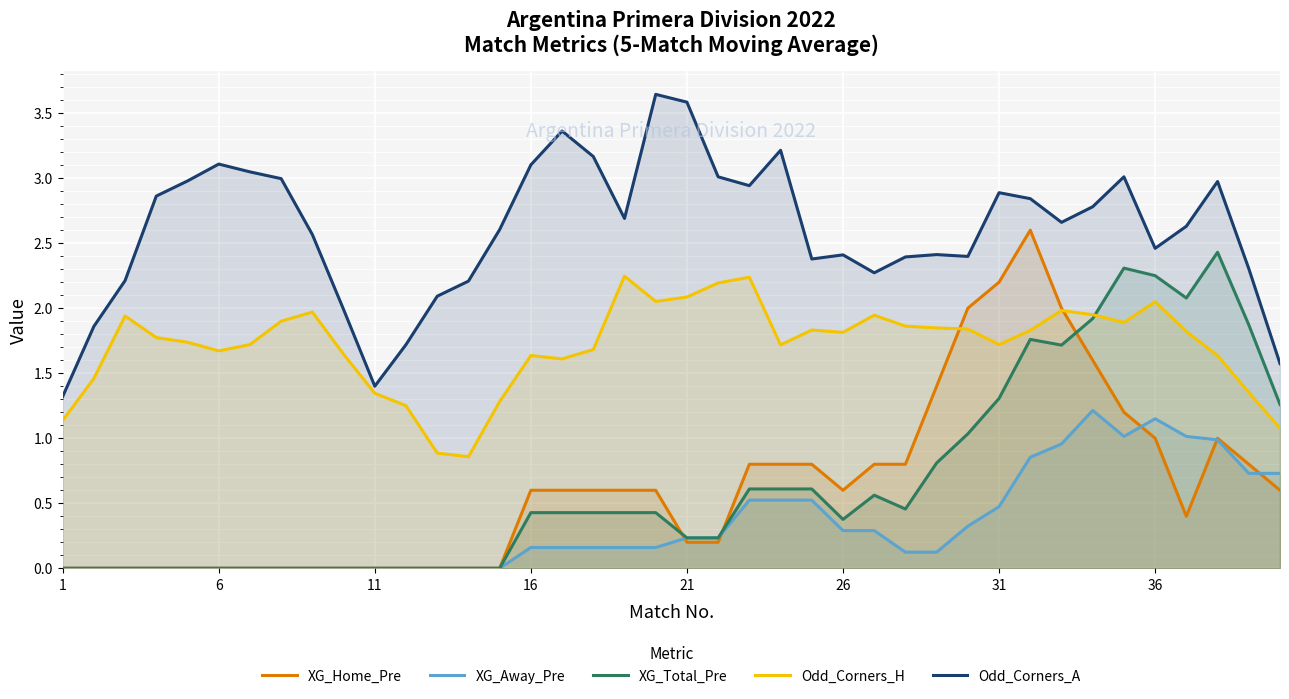

True or false: XG_Total_Pre has more than 2 points higher than both neighbors.

True